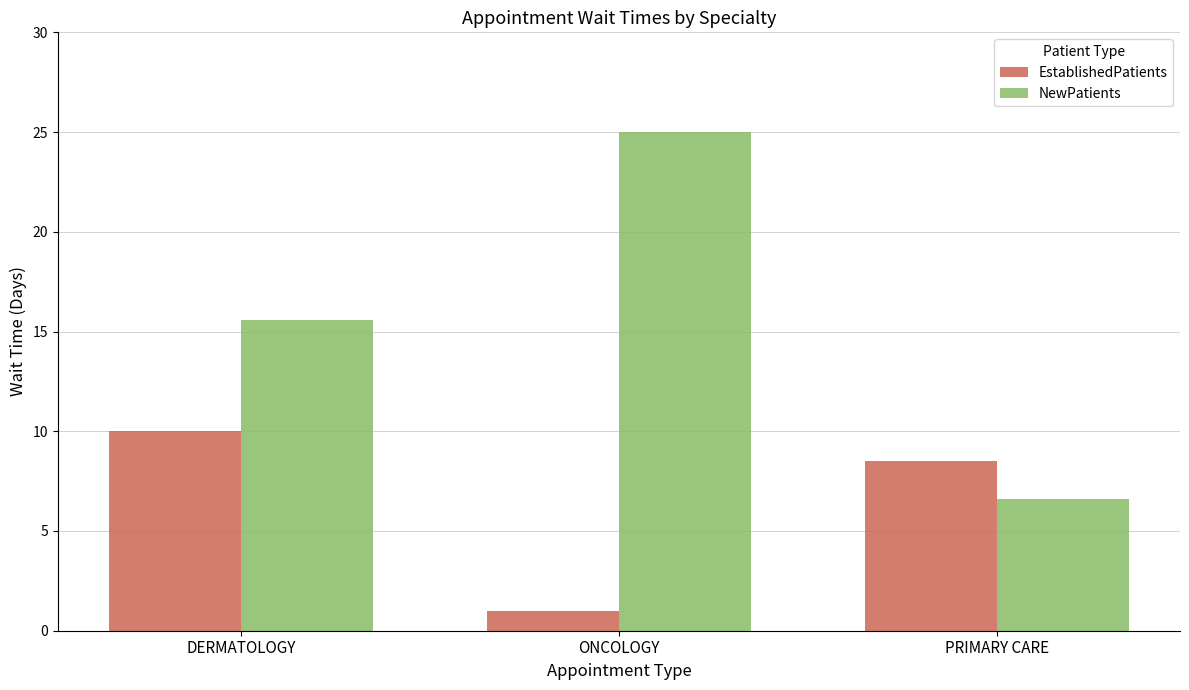

Is the value of NewPatients at DERMATOLOGY greater than the value of EstablishedPatients at PRIMARY CARE?

Yes